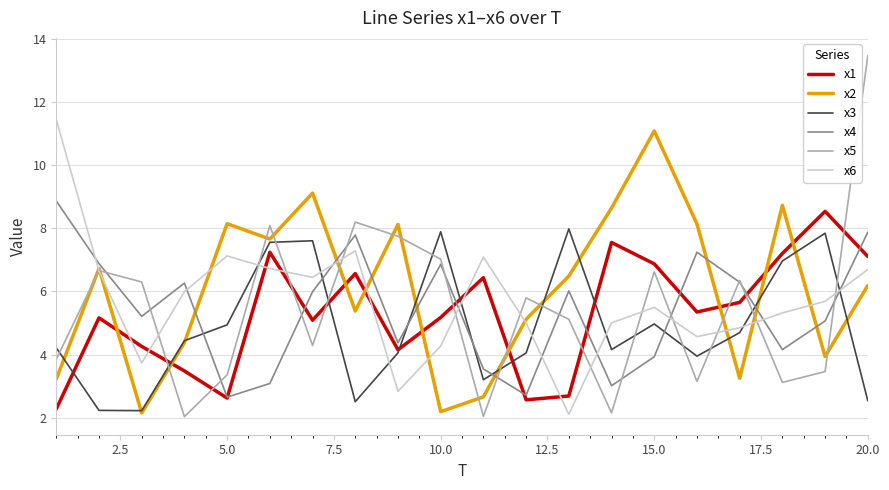

Which series has the widest spread of values?

x5